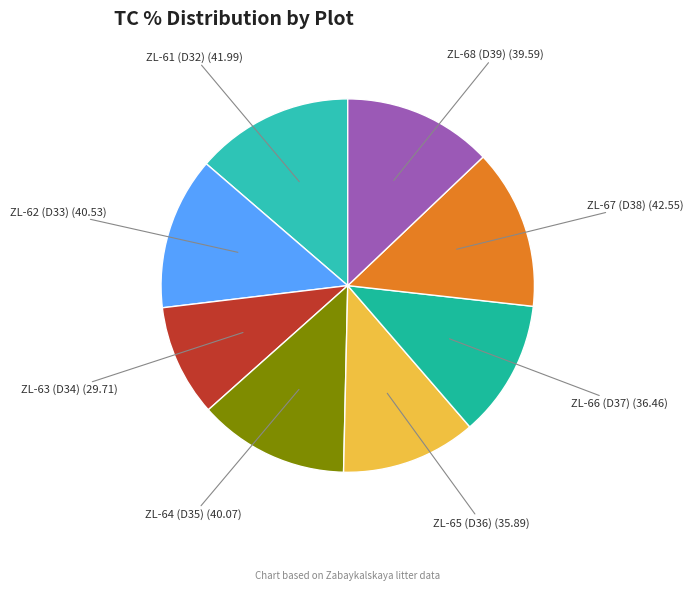

Is there any slice that represents more than half of the pie?

No